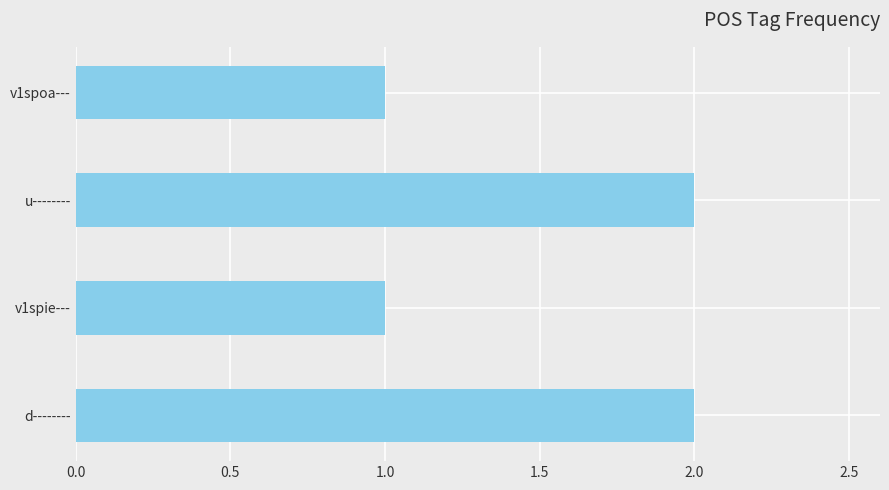

What is the sum of all values?

6